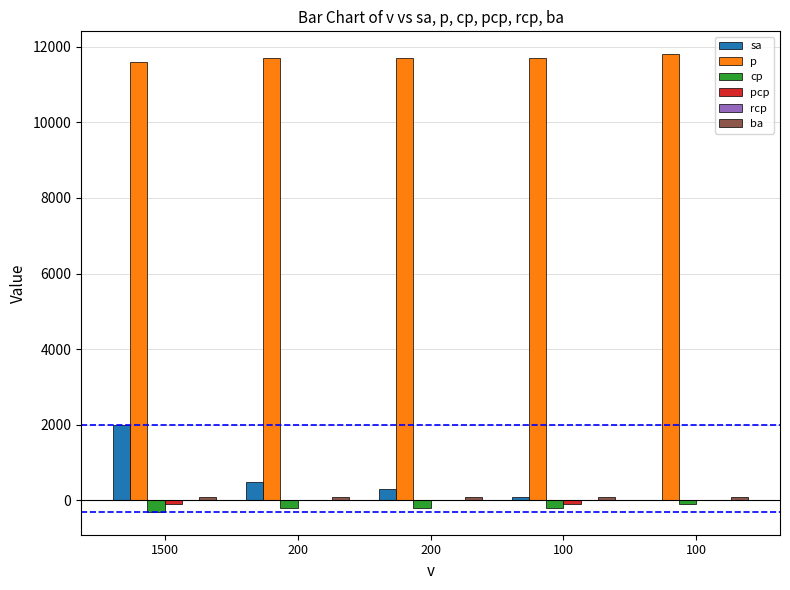

At which category is the sum across all series the highest?

1500